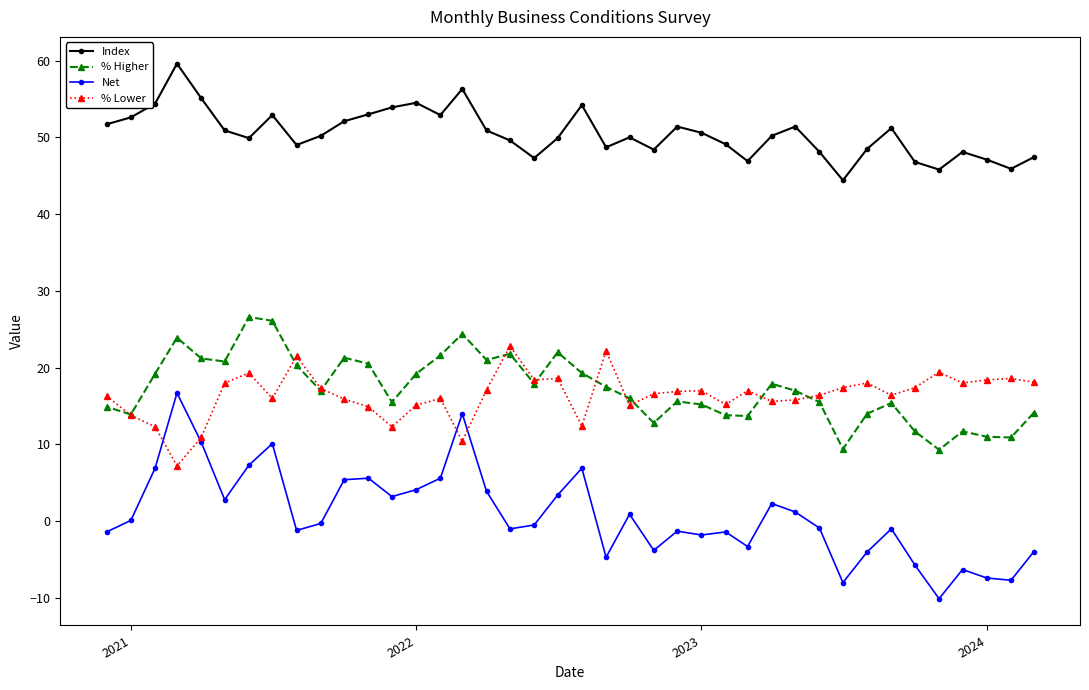

In % Lower, how many points are higher than both neighbors (excluding endpoints)?

11